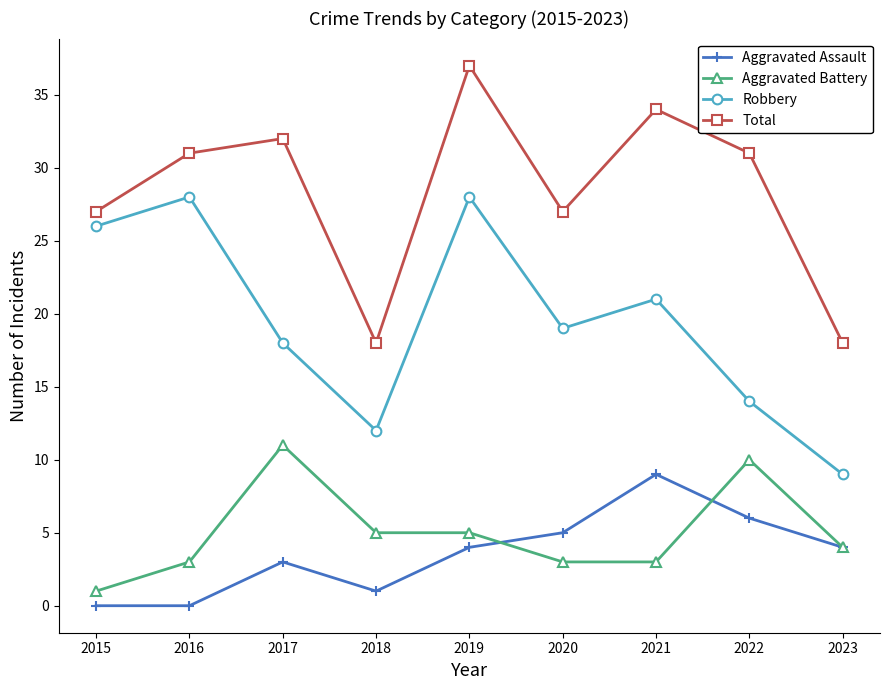

At which category does Total reach its first local peak?

2017